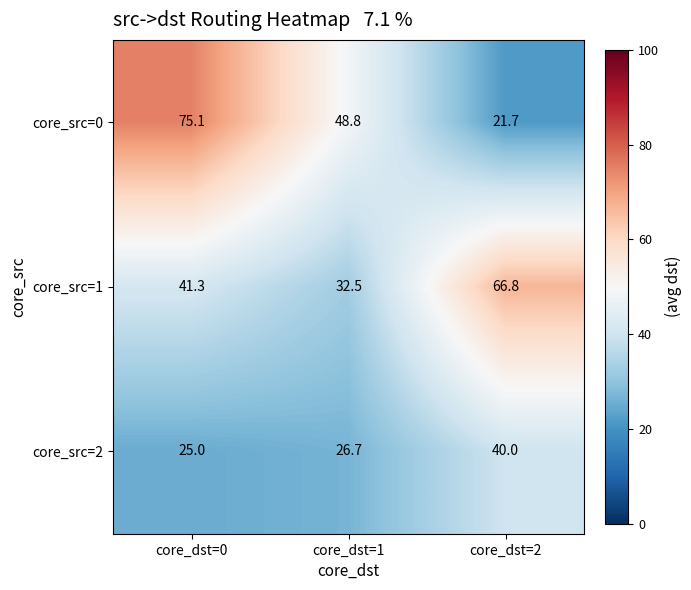

Which series has the largest total across all categories?

core_src=0